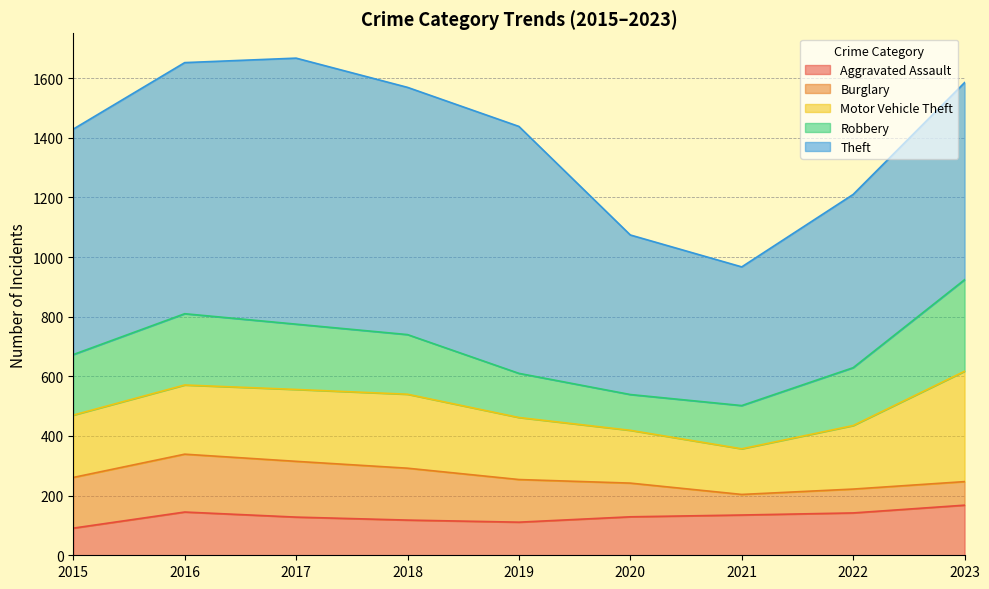

What is the difference between the Aggravated Assault values at 2021 and 2018?

17